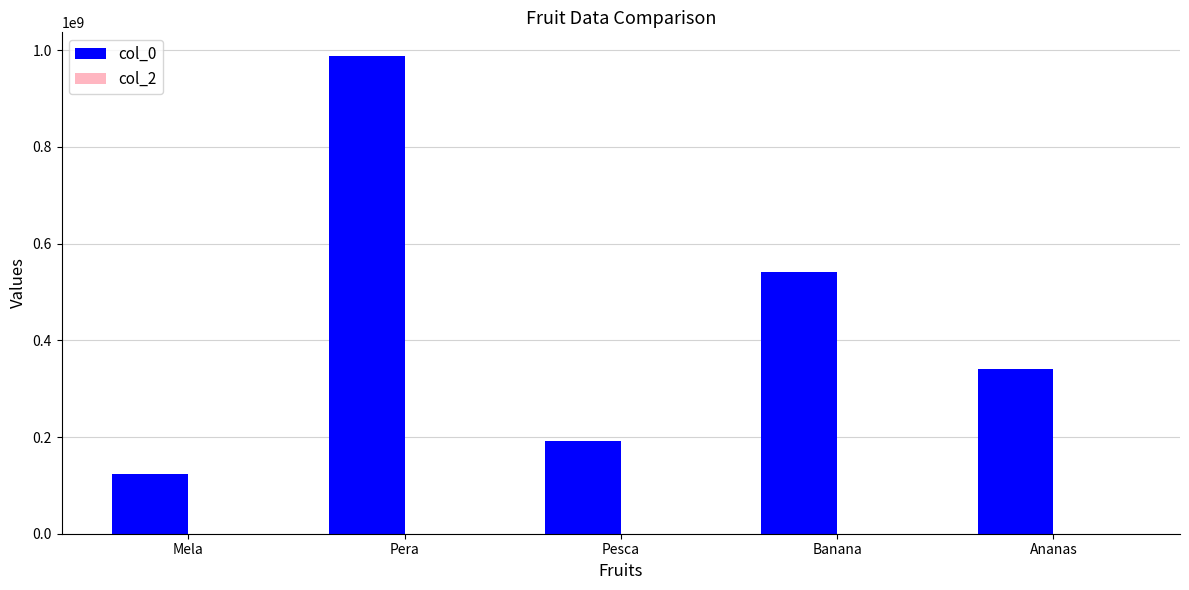

The col_0 series shows 123456789 at Mela. True or false?

True